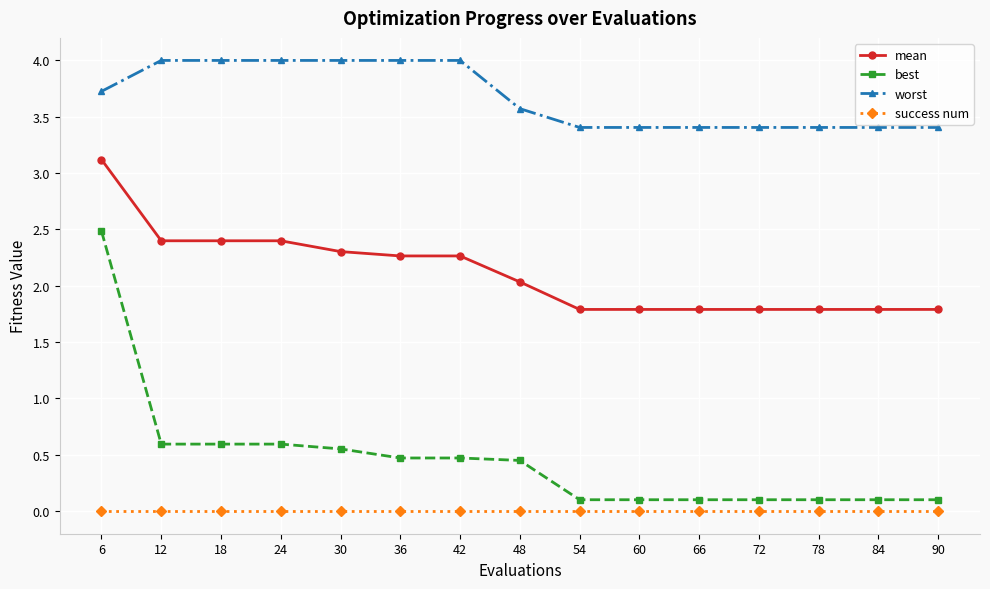

What is the maximum value for best?

2.5